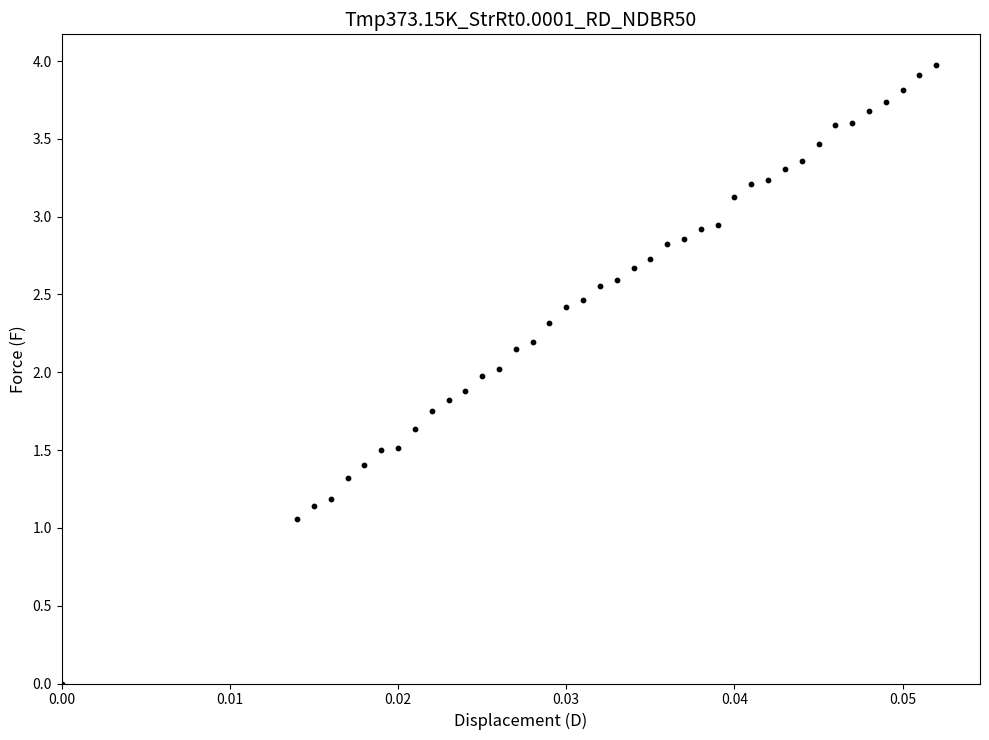

What is the range of Y values (max minus min)?

4.0